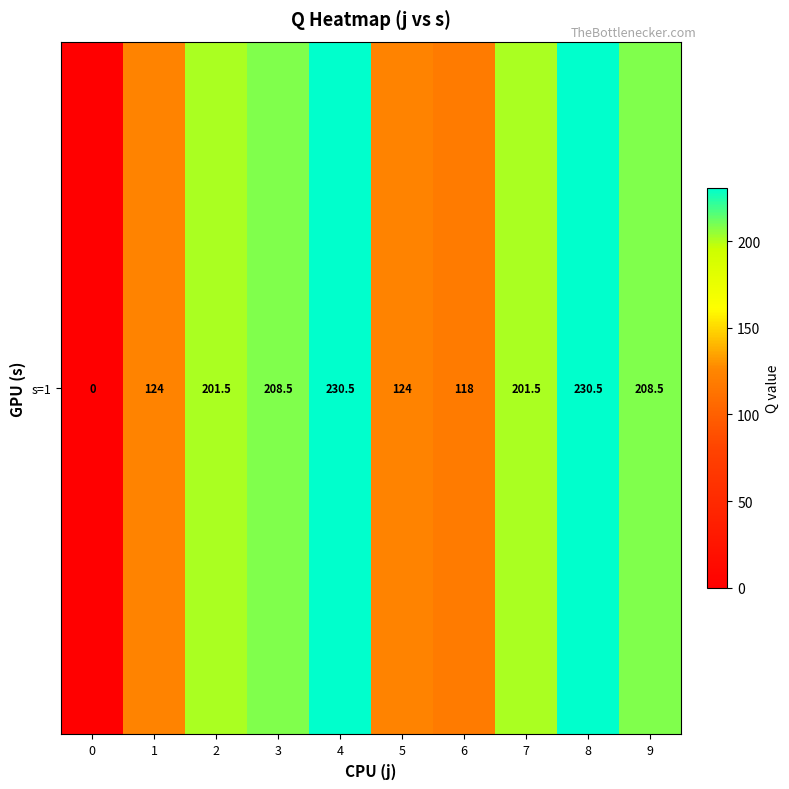

What is the difference between the second highest and second lowest values?

112.5